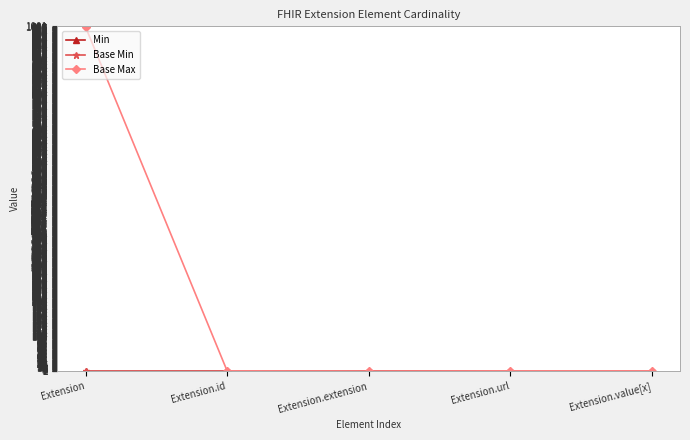

Is this an area chart (filled region under the line)?

No